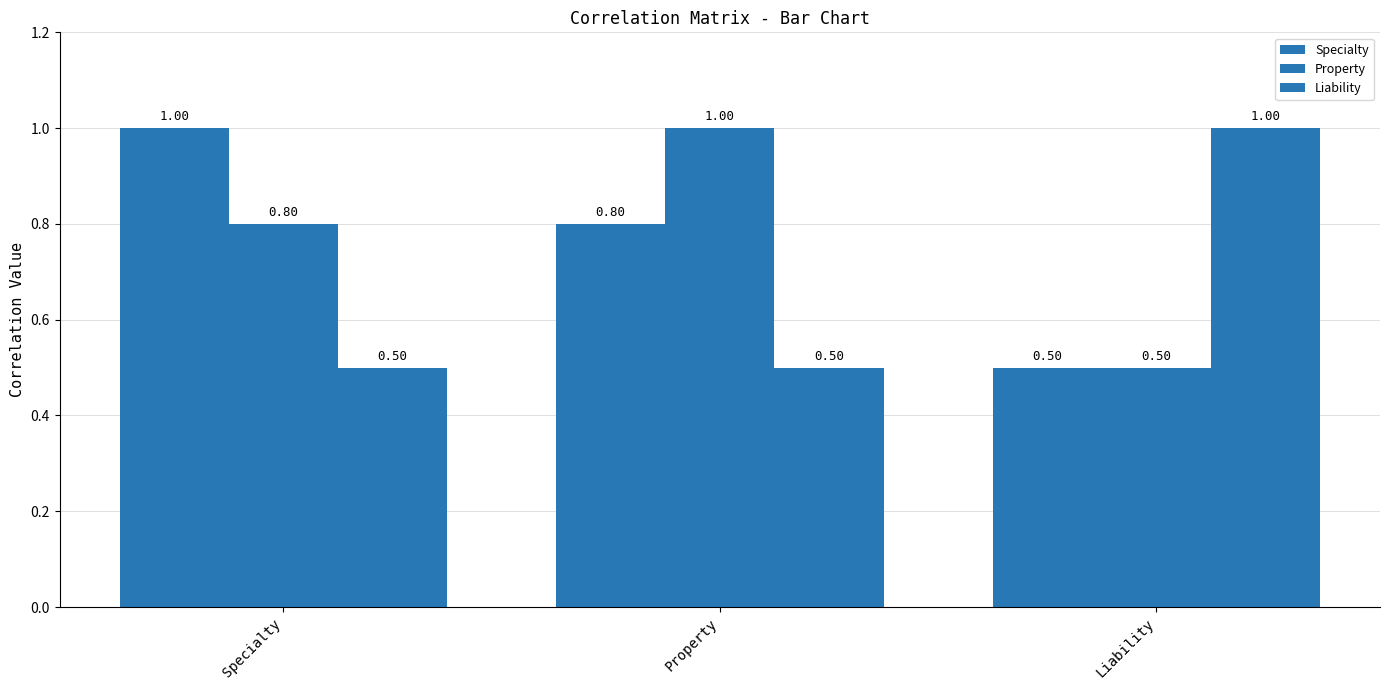

What is the average value of the Specialty series?

0.8